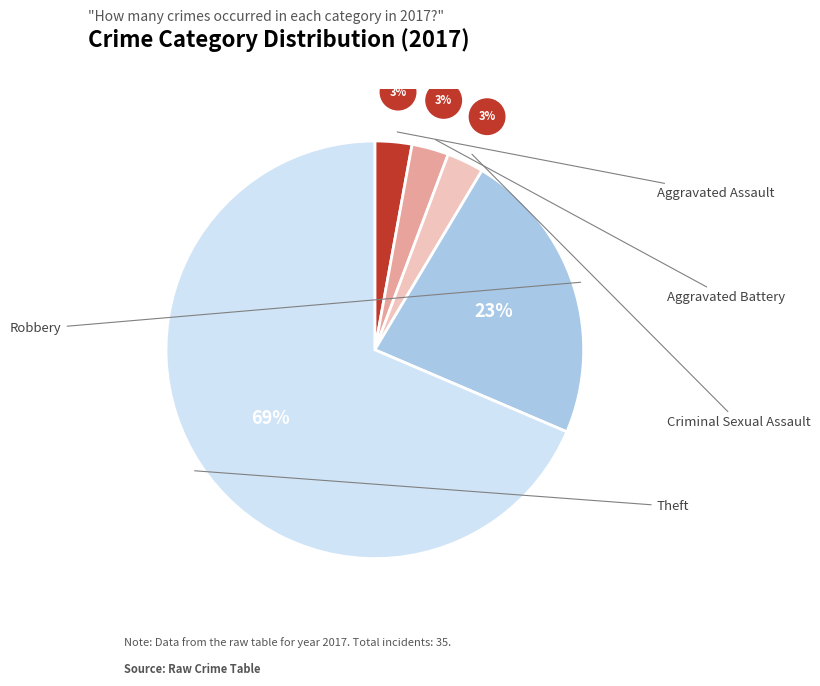

Is there any slice that represents more than half of the pie?

Yes